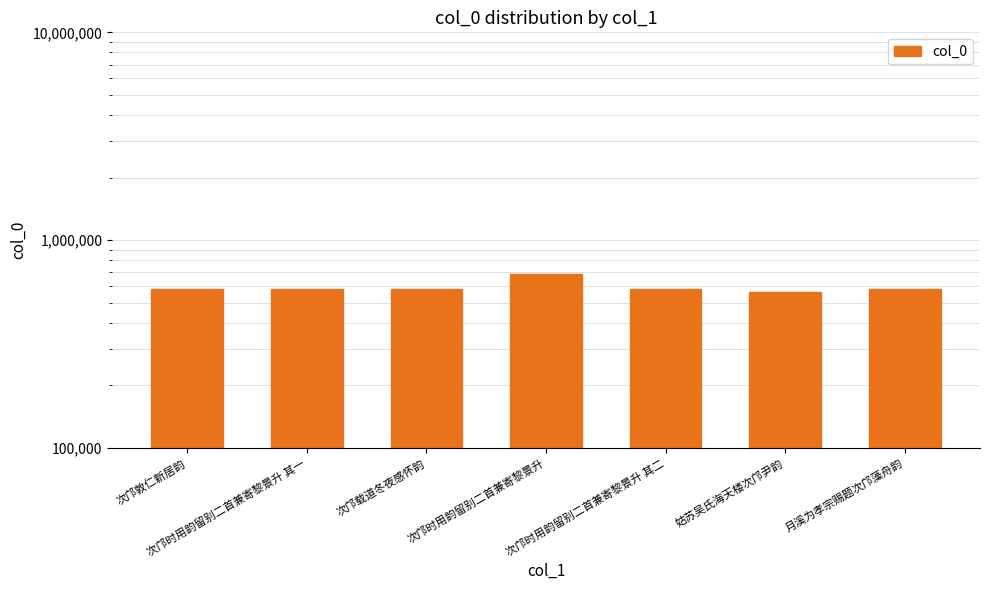

Reading left to right, list all the values displayed in this chart.

581539	579943	579961	688320	579944	563410	580601